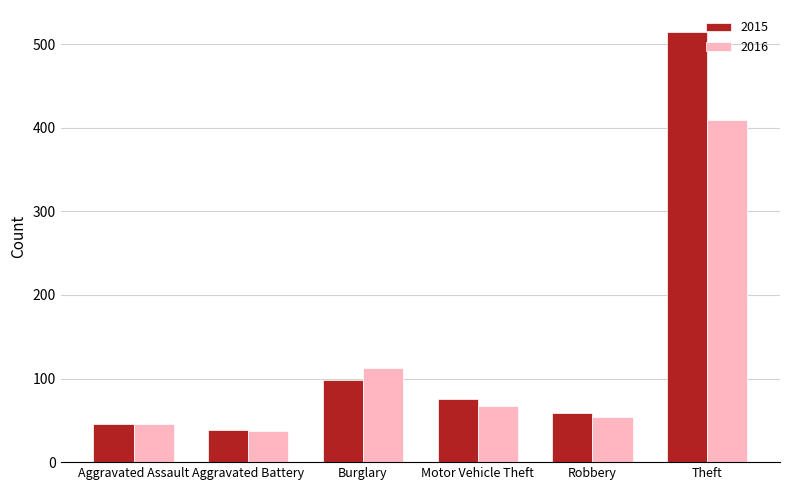

How many data points does each series have?

6